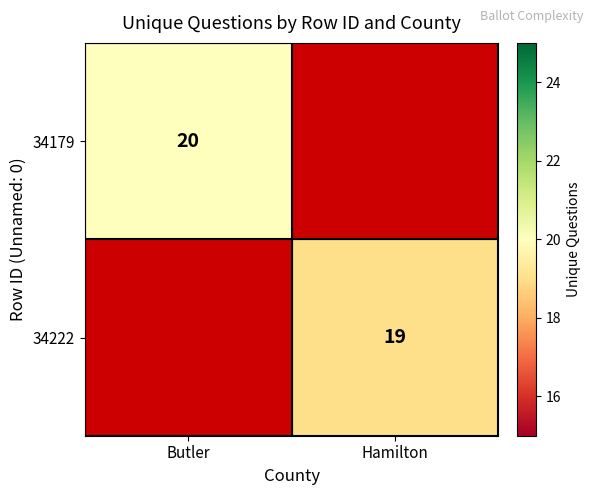

The 34222 series shows 19 at Hamilton. True or false?

True